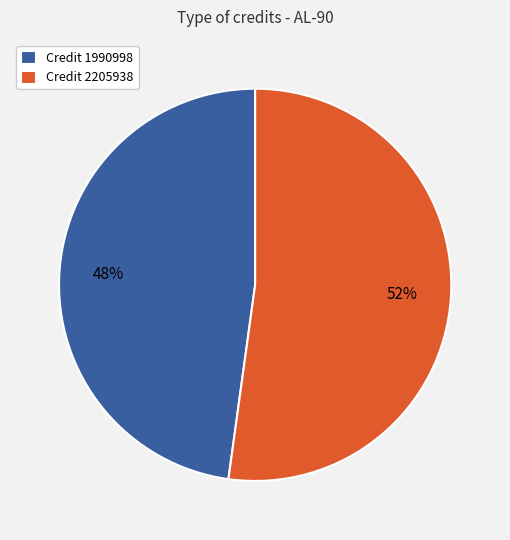

To the nearest percent, what is the average slice percentage?

50%